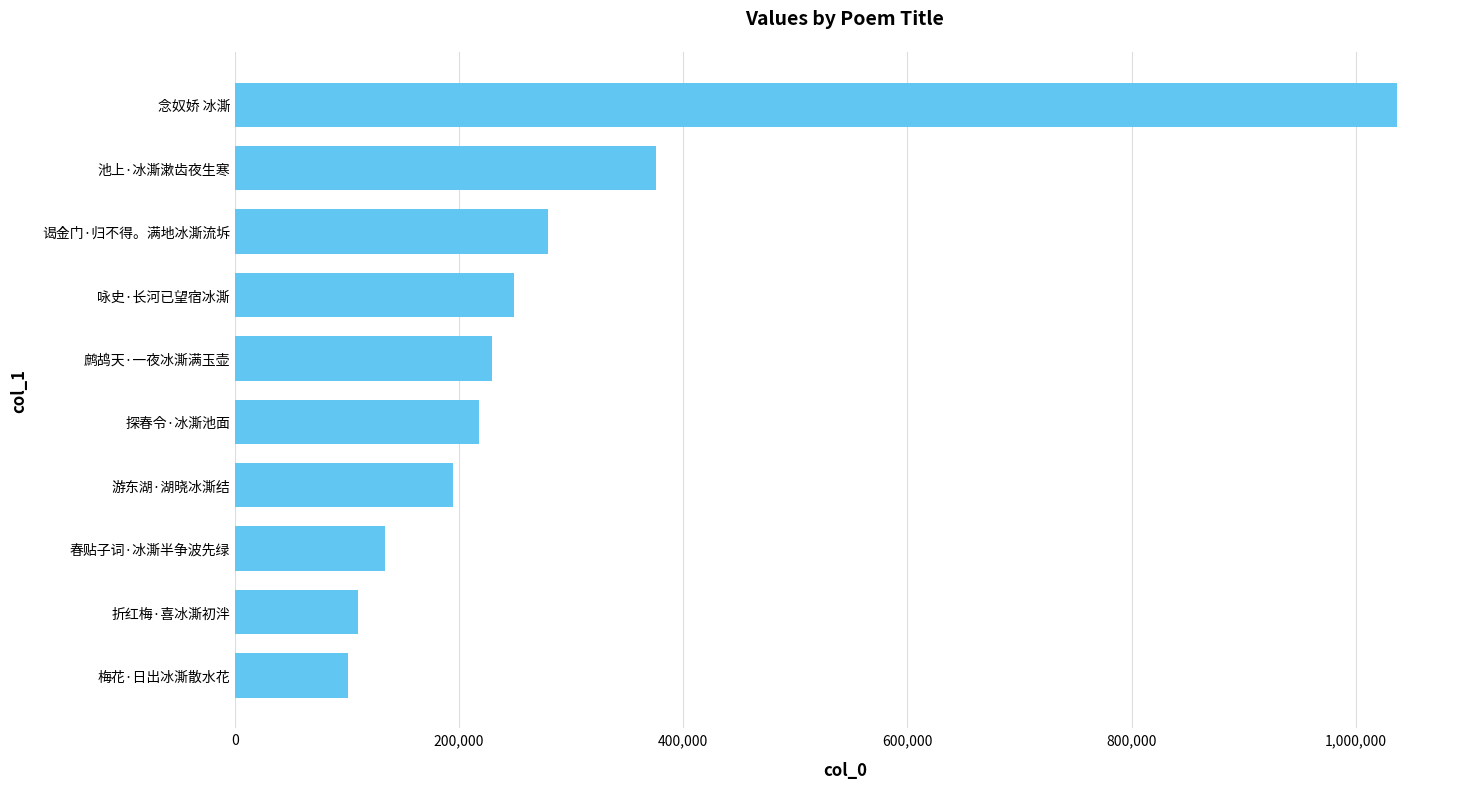

What is the sum of the values at 折红梅·喜冰澌初泮 and 鹧鸪天·一夜冰澌满玉壶?

339211